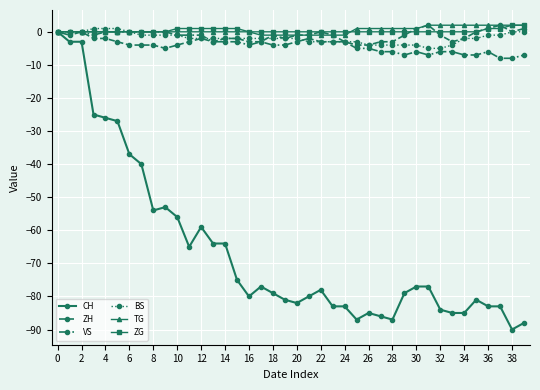

Which series has the widest spread of values?

CH